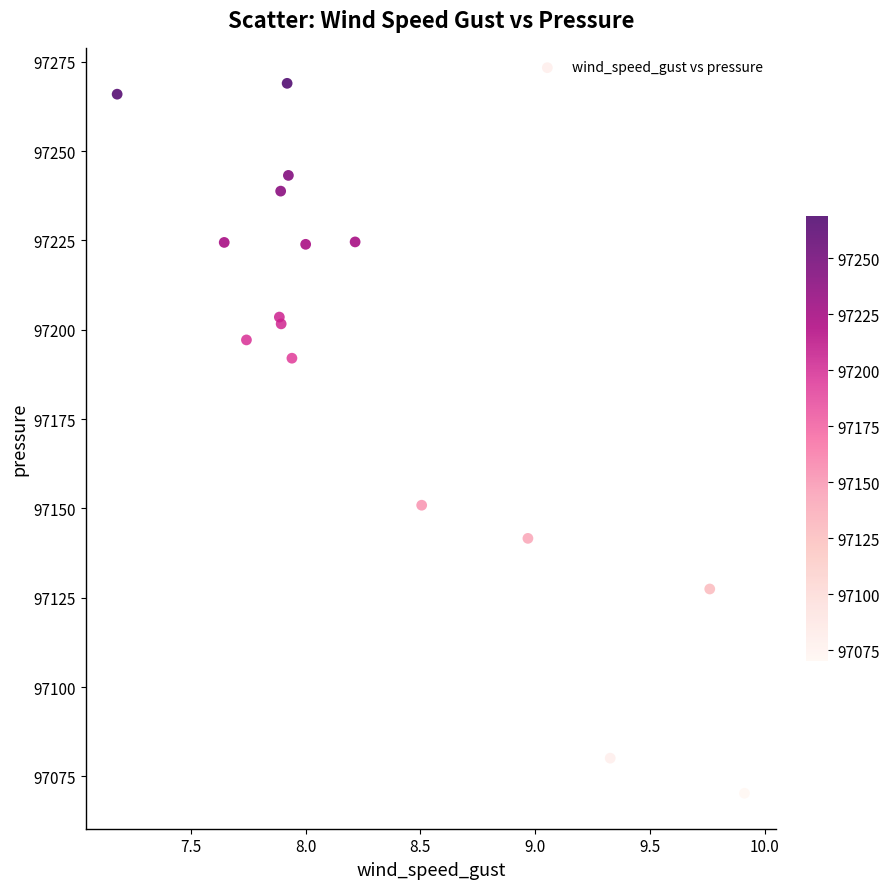

What Y value in the scatter plot is closest to 97169?

97150.9